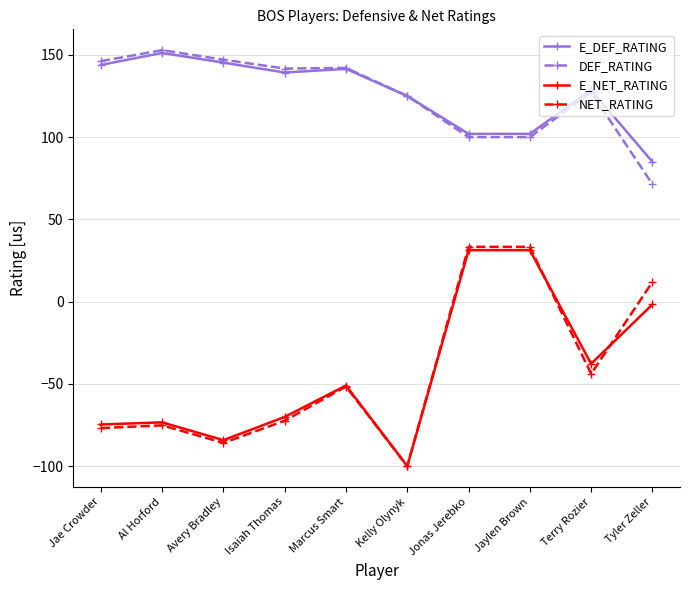

What is the label of the 8th point from the right?

Avery Bradley